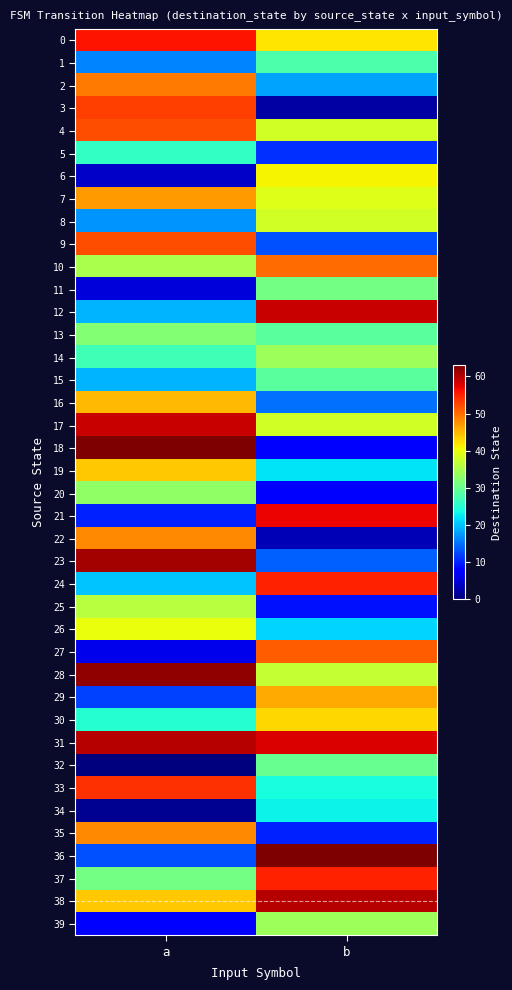

Reading left to right, transcribe all the data shown in this chart.

0: a=56	b=42
1: a=16	b=28
2: a=49	b=18
3: a=53	b=2
4: a=52	b=38
5: a=26	b=11
6: a=4	b=41
7: a=47	b=39
8: a=17	b=38
9: a=52	b=13
10: a=35	b=50
11: a=5	b=31
12: a=19	b=59
13: a=32	b=29
14: a=27	b=34
15: a=19	b=29
16: a=45	b=15
17: a=59	b=38
18: a=63	b=7
19: a=44	b=22
20: a=33	b=8
21: a=10	b=57
22: a=48	b=3
23: a=61	b=14
24: a=20	b=55
25: a=36	b=9
26: a=40	b=21
27: a=6	b=51
28: a=62	b=37
29: a=12	b=46
30: a=25	b=43
31: a=60	b=58
32: a=0	b=30
33: a=54	b=24
34: a=1	b=23
35: a=48	b=10
36: a=13	b=63
37: a=31	b=55
38: a=44	b=60
39: a=7	b=34